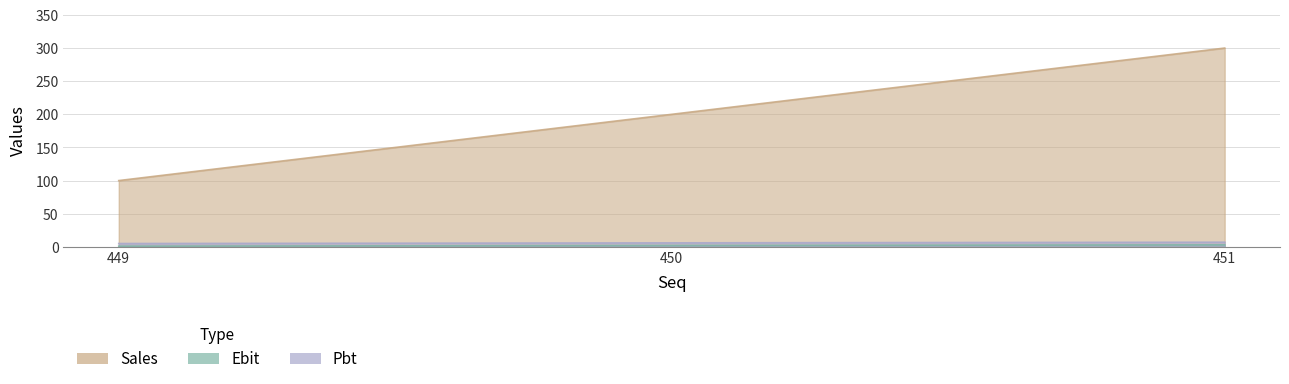

Which label corresponds to the smallest value in the chart?

449